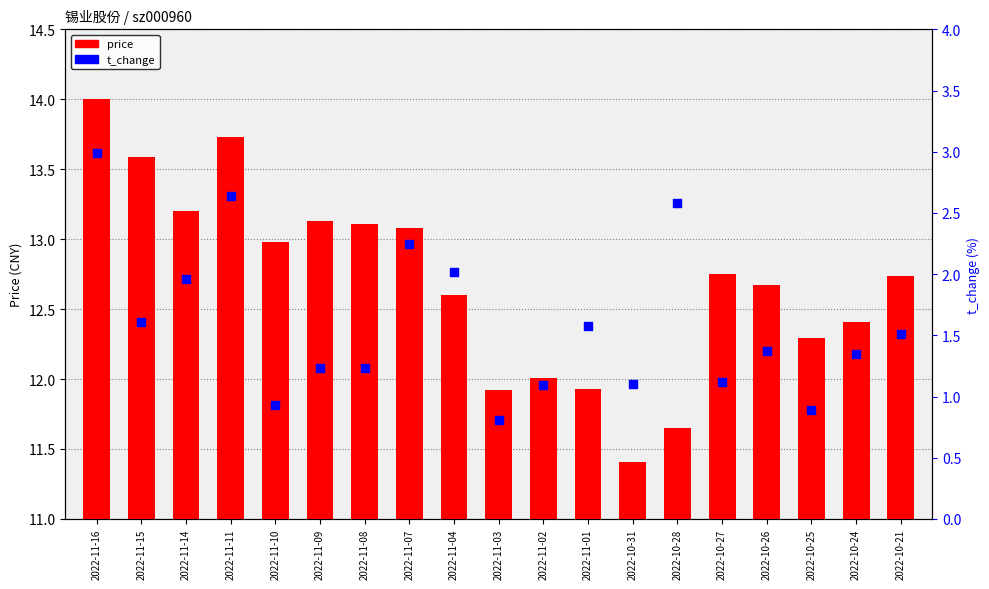

What are all the series names shown in the legend?

price, t_change